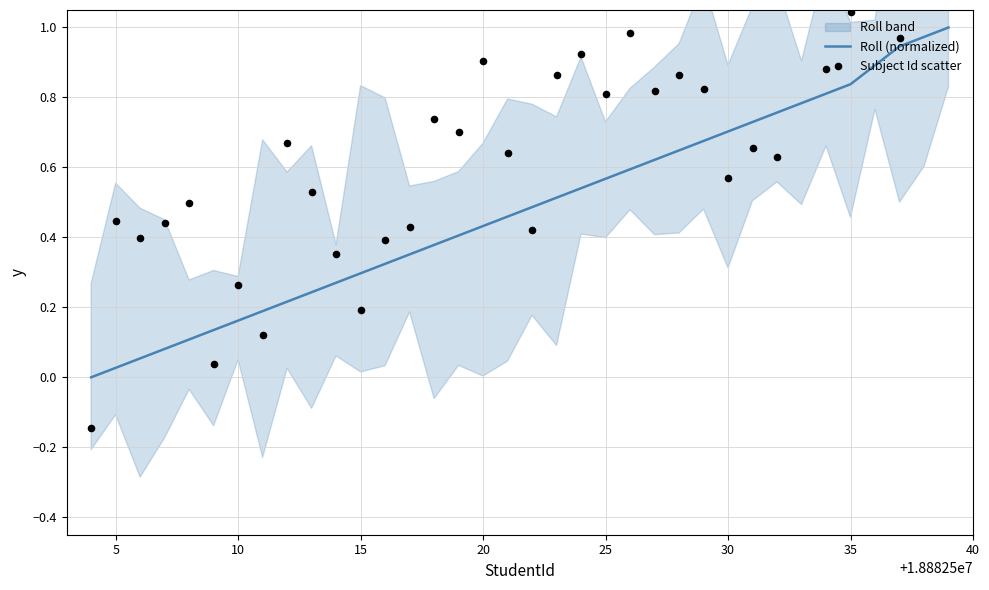

The Roll (normalized) series shows 0.3 at 25. True or false?

False